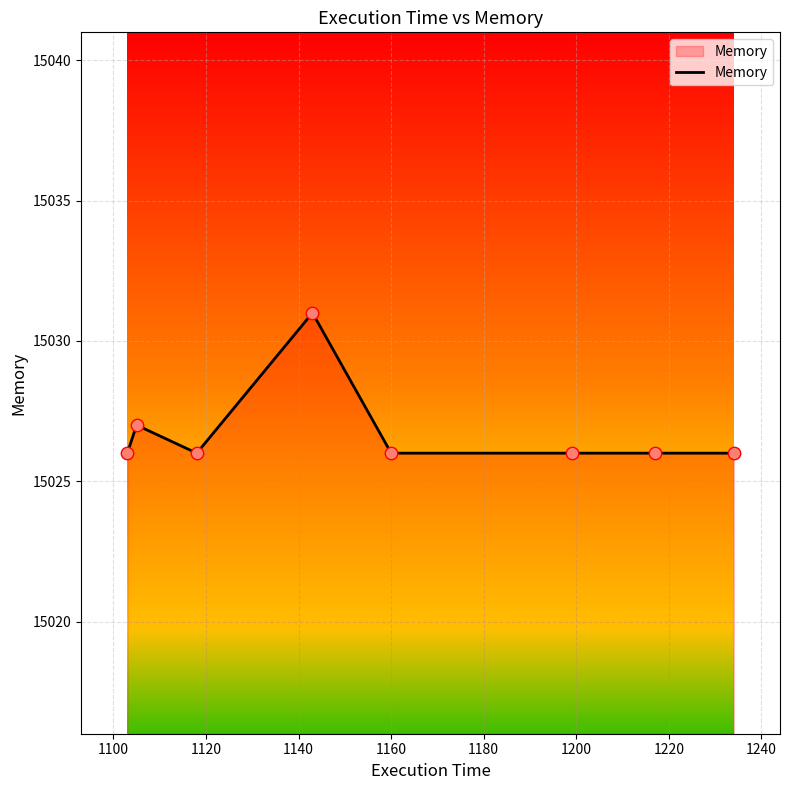

True or false: the data has more than 1 interior local peaks.

True